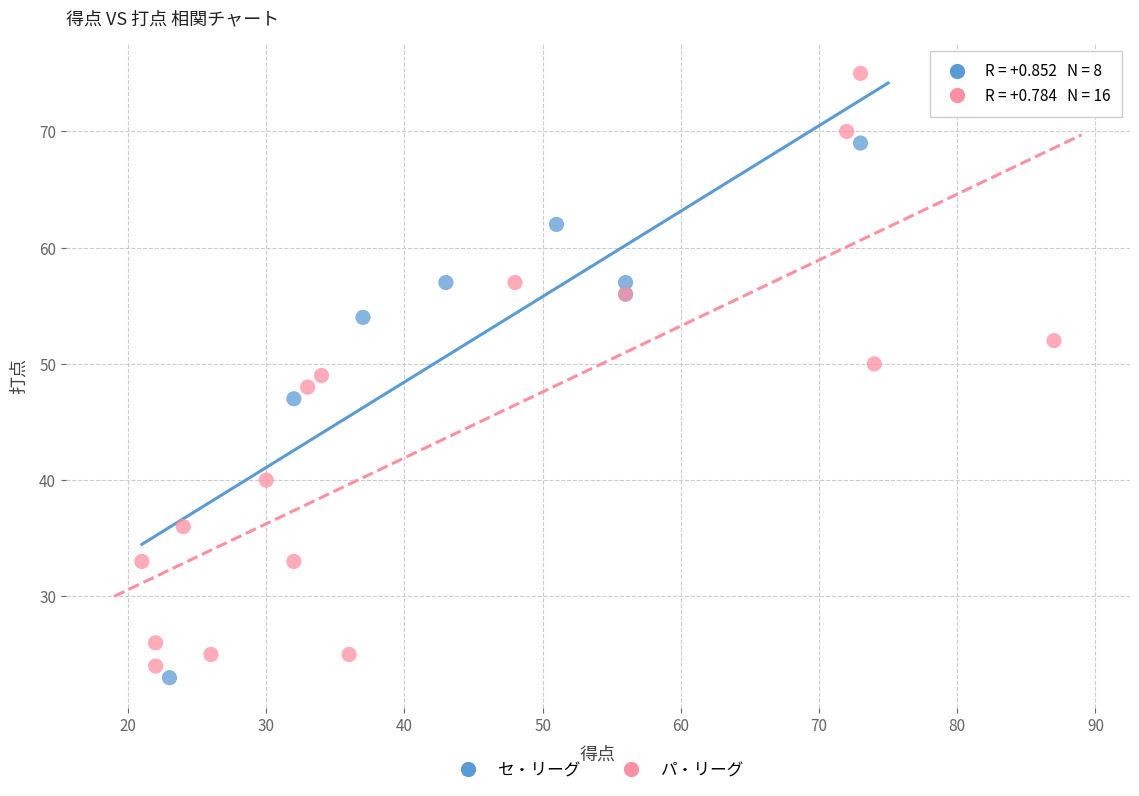

Which series contains the highest Y value?

パ・リーグ